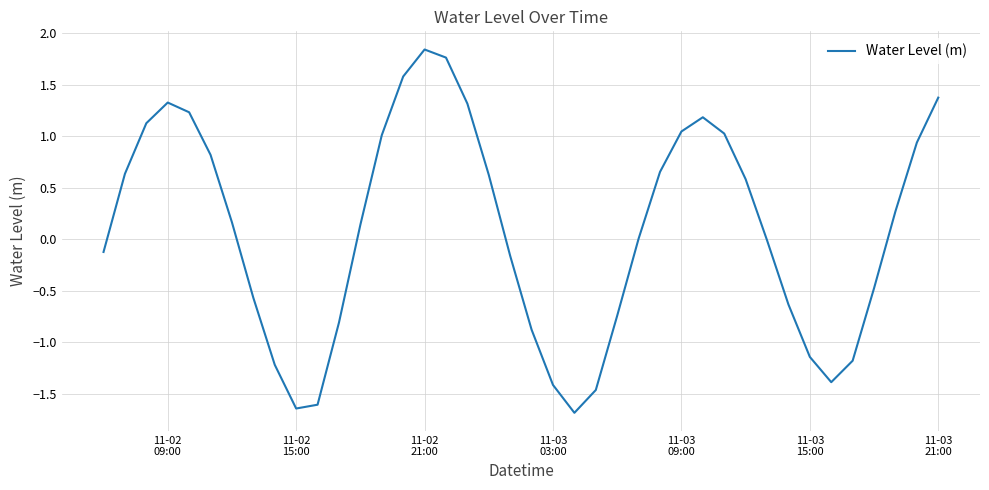

What is the smallest value displayed?

-1.7